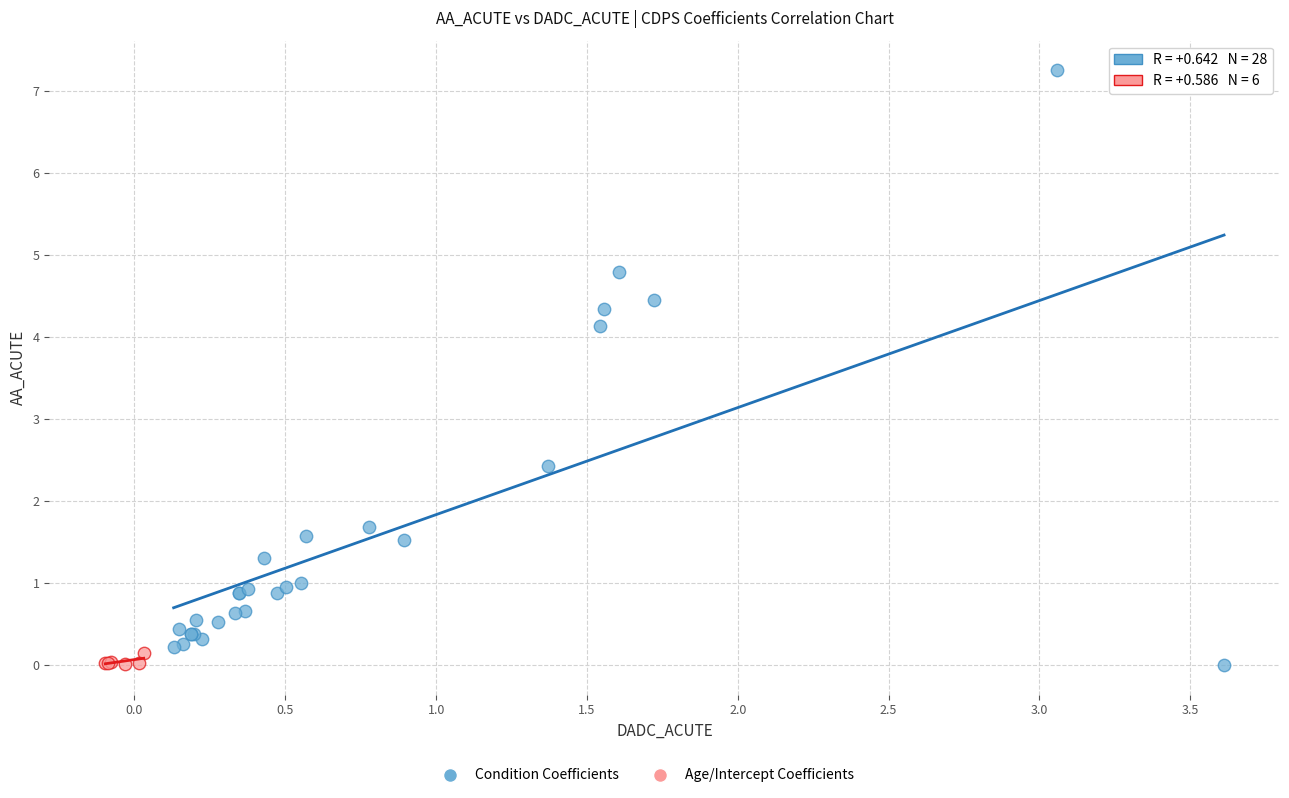

Which series has the largest Y range (max minus min)?

Condition Coefficients